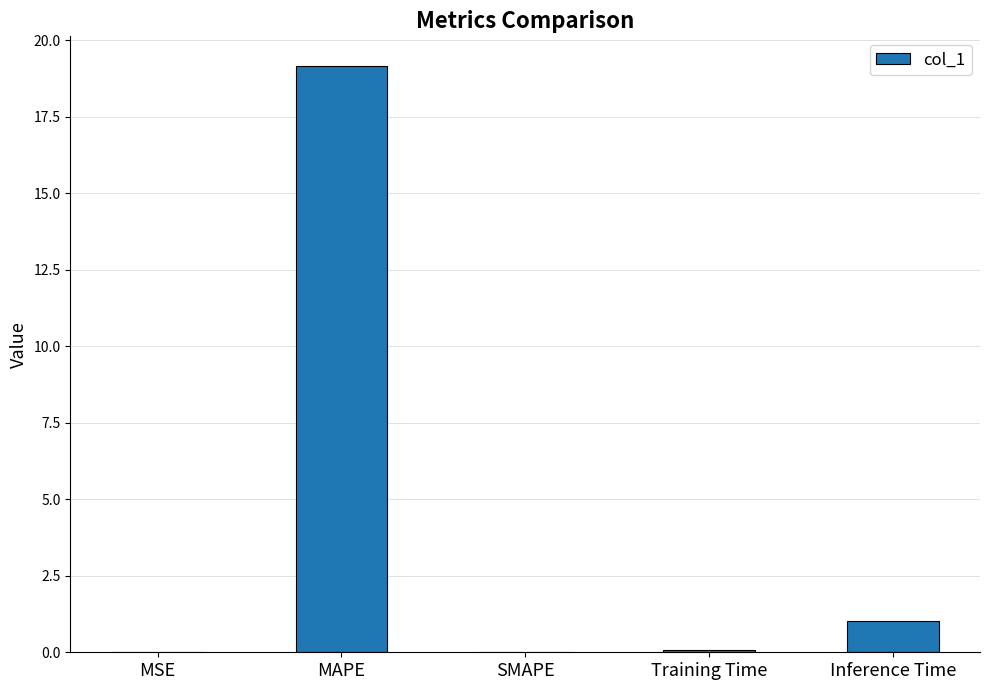

What is the sum of all values?

20.3